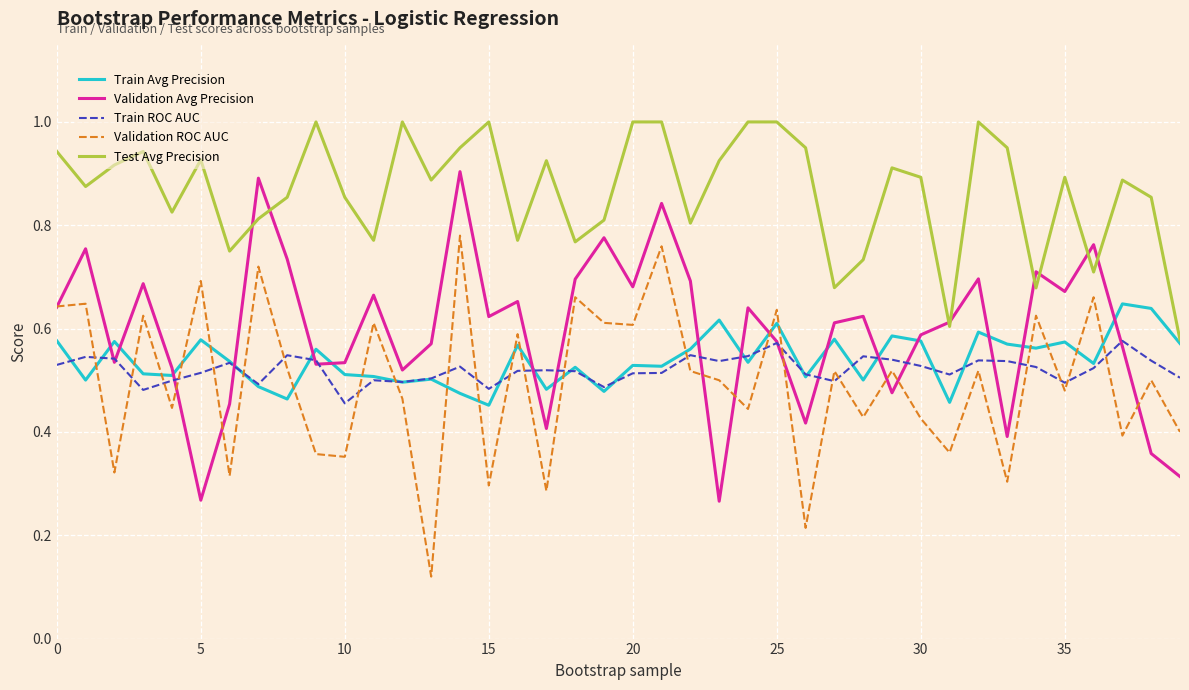

List the series in order of their peak value, highest first.

Test Avg Precision, Validation Avg Precision, Validation ROC AUC, Train Avg Precision, Train ROC AUC